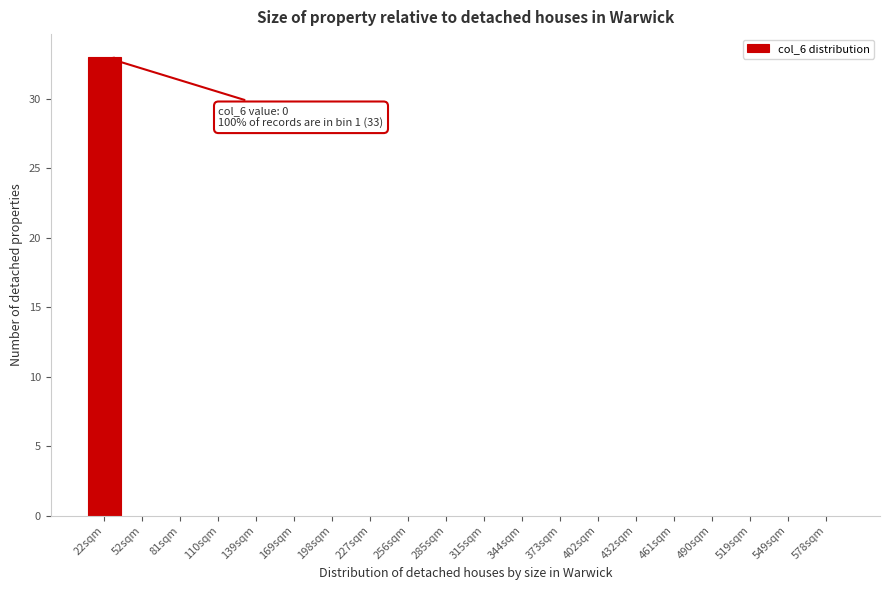

Reading left to right, extract all data points from this chart.

22sqm=33	52sqm=0	81sqm=0	110sqm=0	139sqm=0	169sqm=0	198sqm=0	227sqm=0	256sqm=0	285sqm=0	315sqm=0	344sqm=0	373sqm=0	402sqm=0	432sqm=0	461sqm=0	490sqm=0	519sqm=0	549sqm=0	578sqm=0